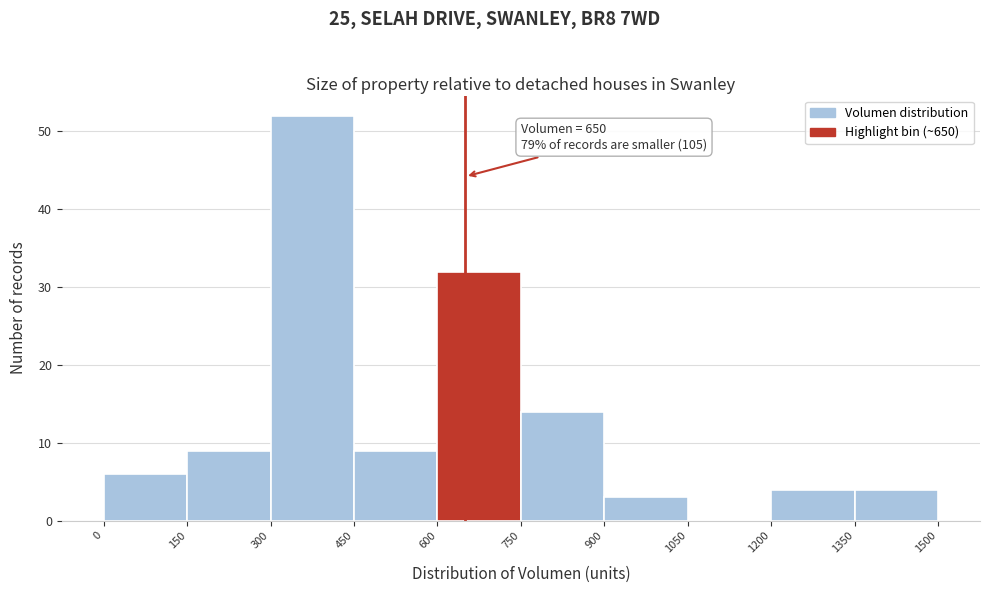

Over which range of the x-axis is the bar tallest?

300 to 450